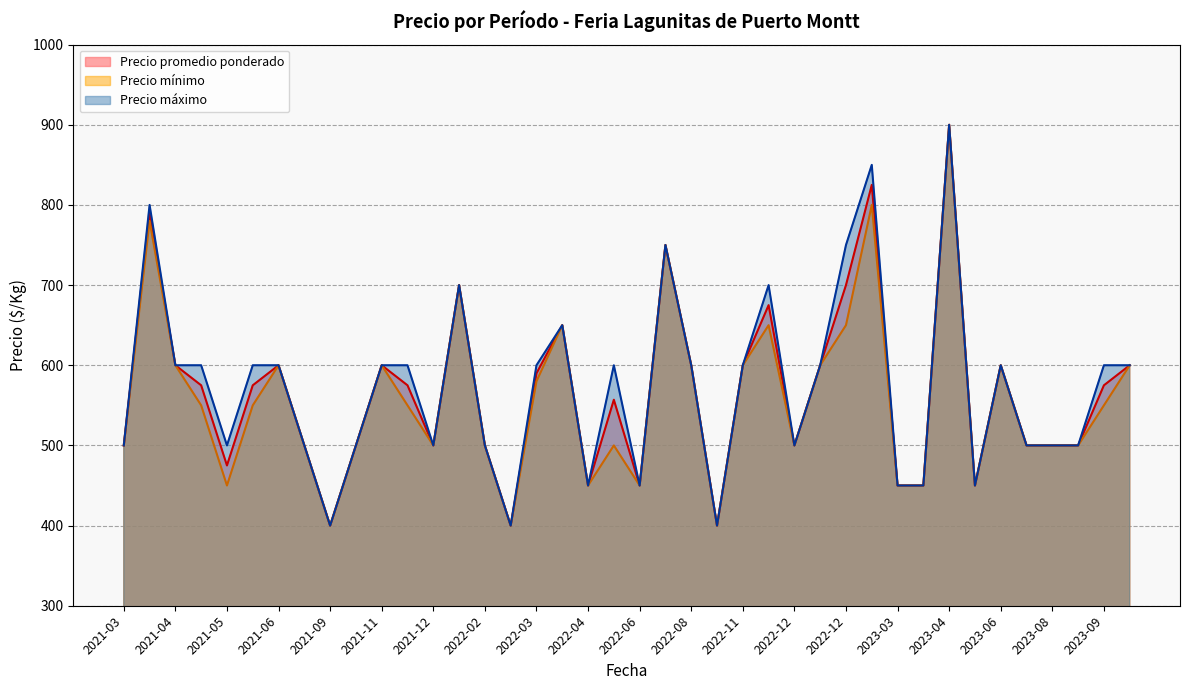

Rank the series by their average value, from lowest to highest.

Precio mínimo, Precio promedio ponderado, Precio máximo